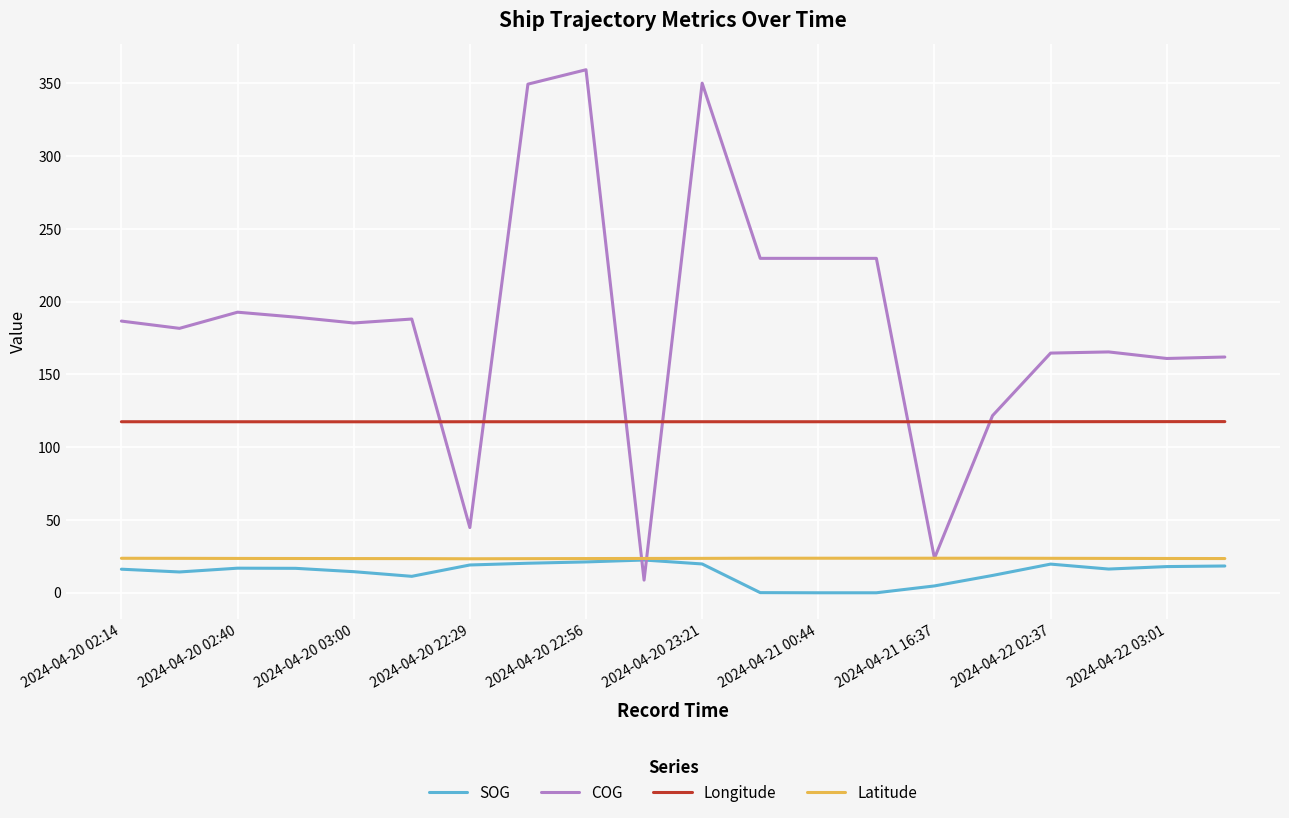

Which series has the largest total across all categories?

COG